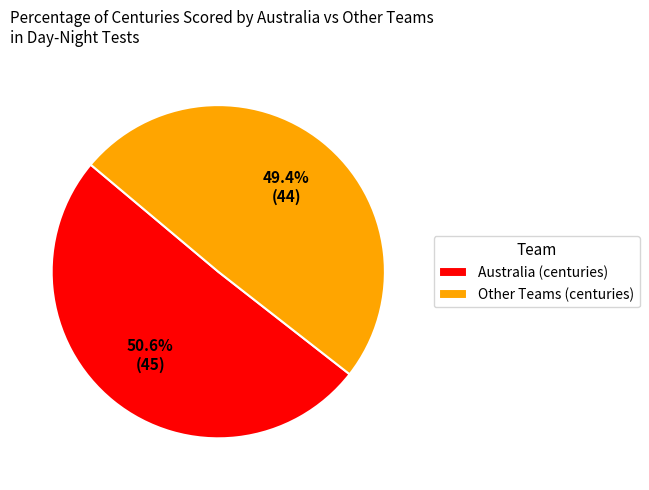

Is there a majority slice in this chart?

Yes